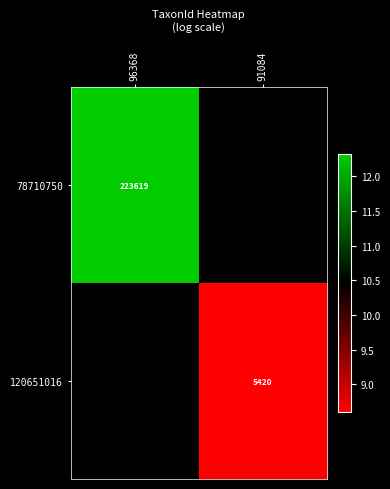

At 96368, list the series in order from largest to smallest.

78710750, 120651016